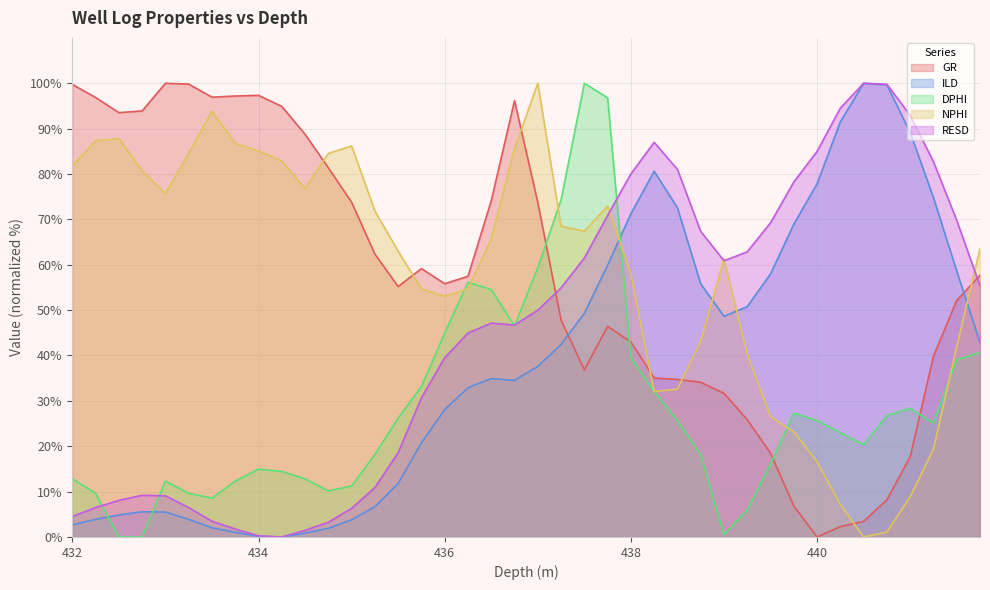

The value of DPHI at 439.0 is 0.5. True or false?

True